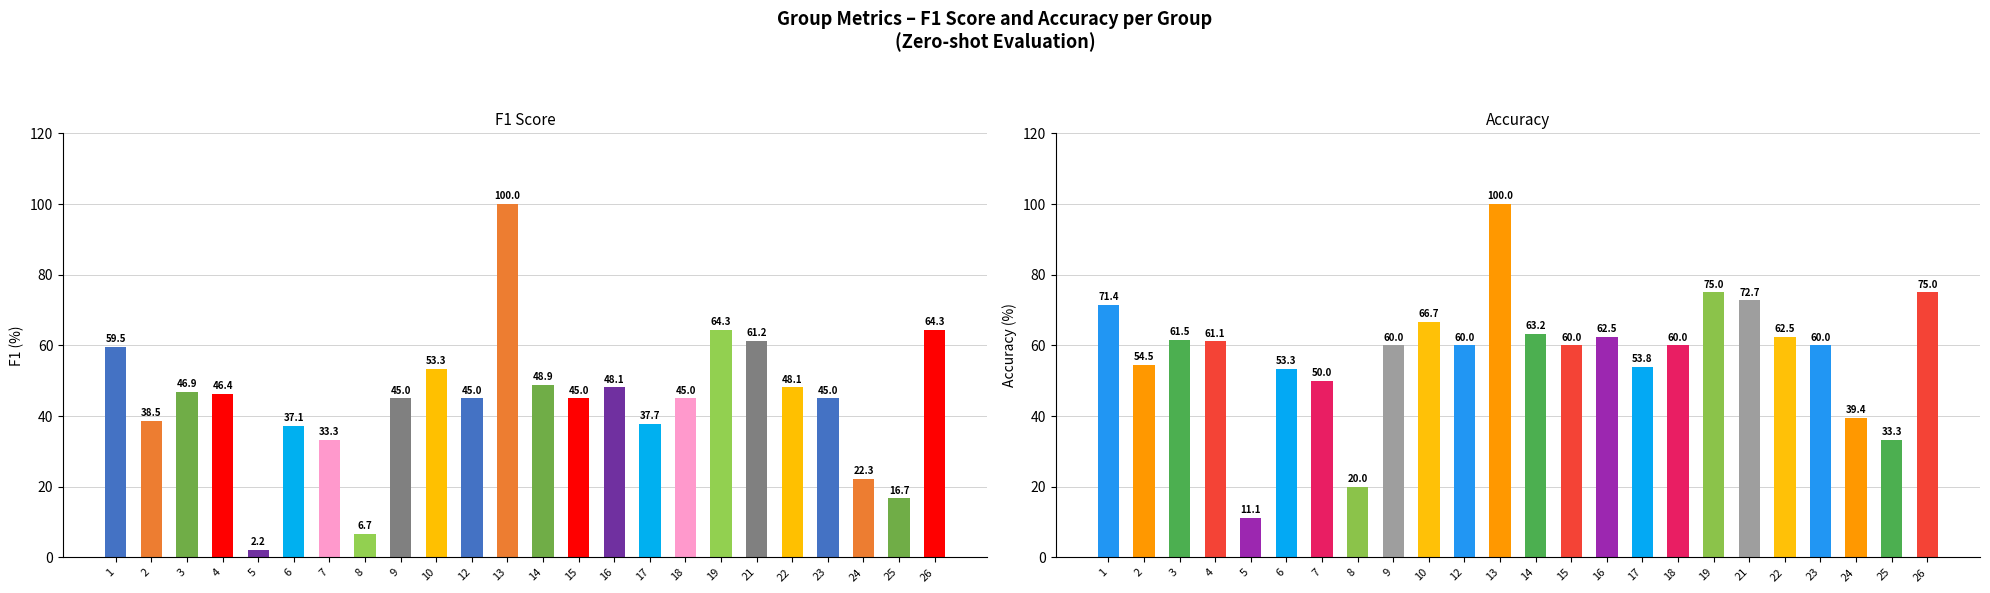

Does the chart contain any negative values?

No